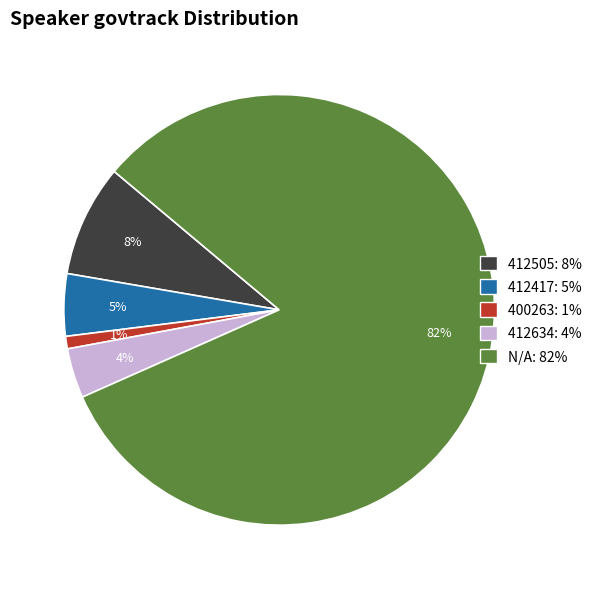

What is the smallest slice in the pie chart?

400263